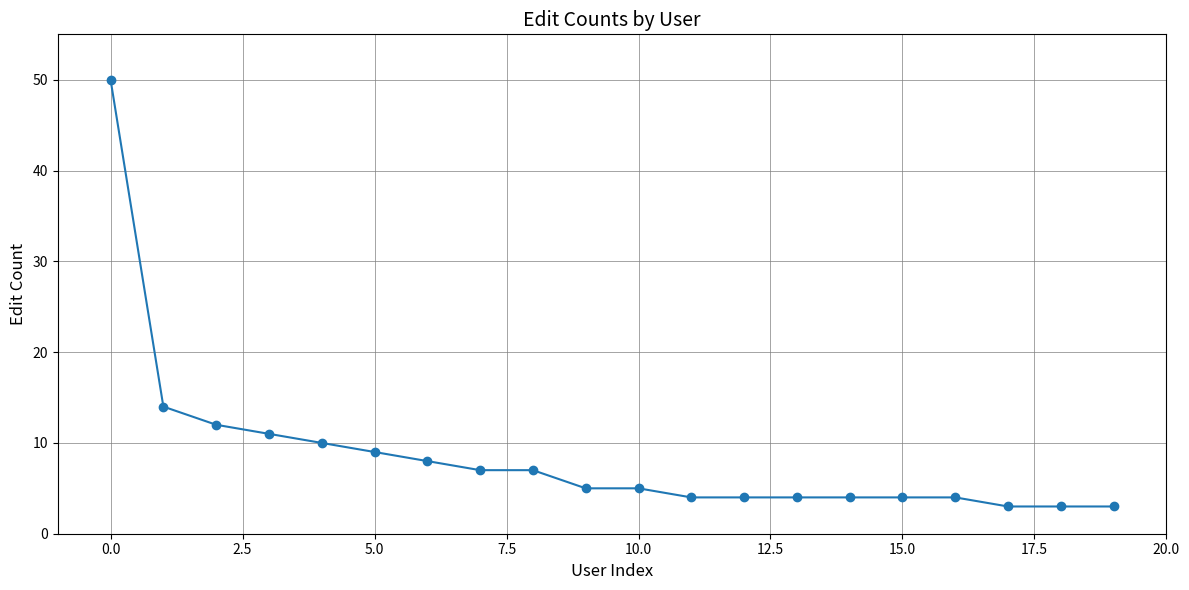

What is the difference between the maximum and minimum values?

47